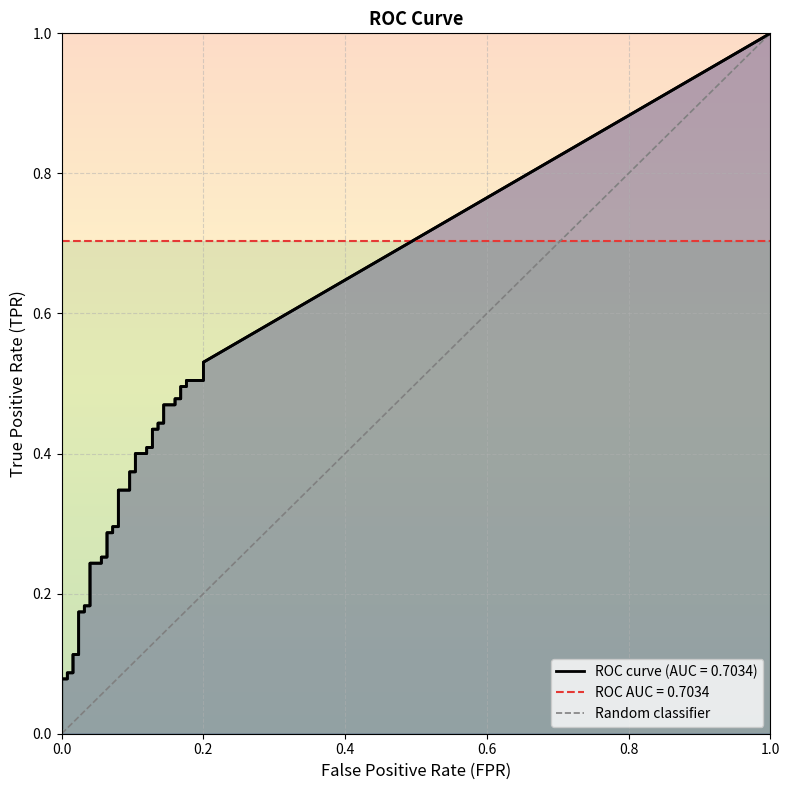

True or false: the data shows 0 at 1.0.

False